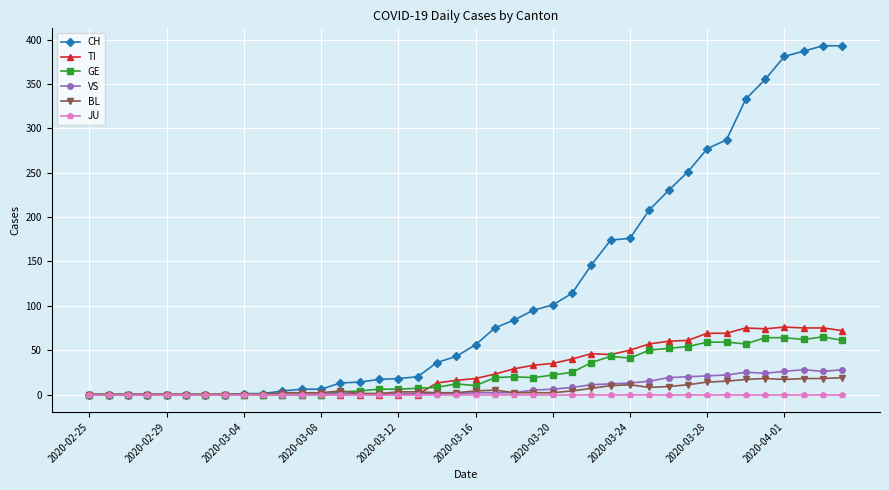

Which series has the largest total across all categories?

CH